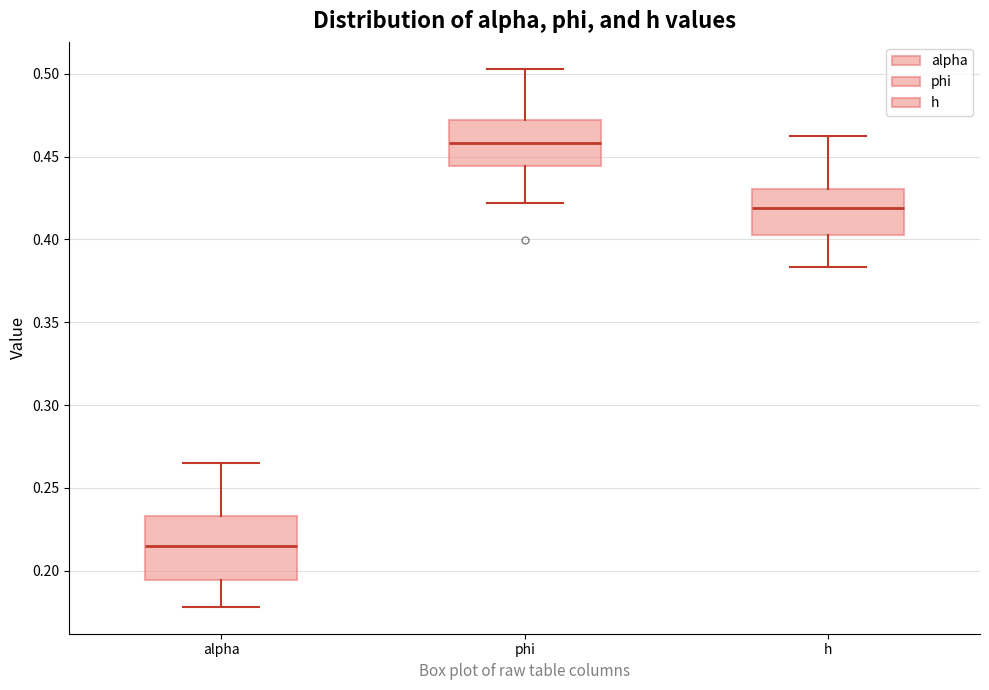

Reading left to right, read every box against the y-axis: the position of its median line, the range the box covers, and the ends of its whiskers. The values are not printed on the chart, so give them approximately, as read against the axis.

alpha: median 0.215, box 0.195 to 0.235, whiskers 0.180 to 0.265
phi: median 0.460, box 0.445 to 0.470, whiskers 0.420 to 0.505
h: median 0.420, box 0.405 to 0.430, whiskers 0.385 to 0.465